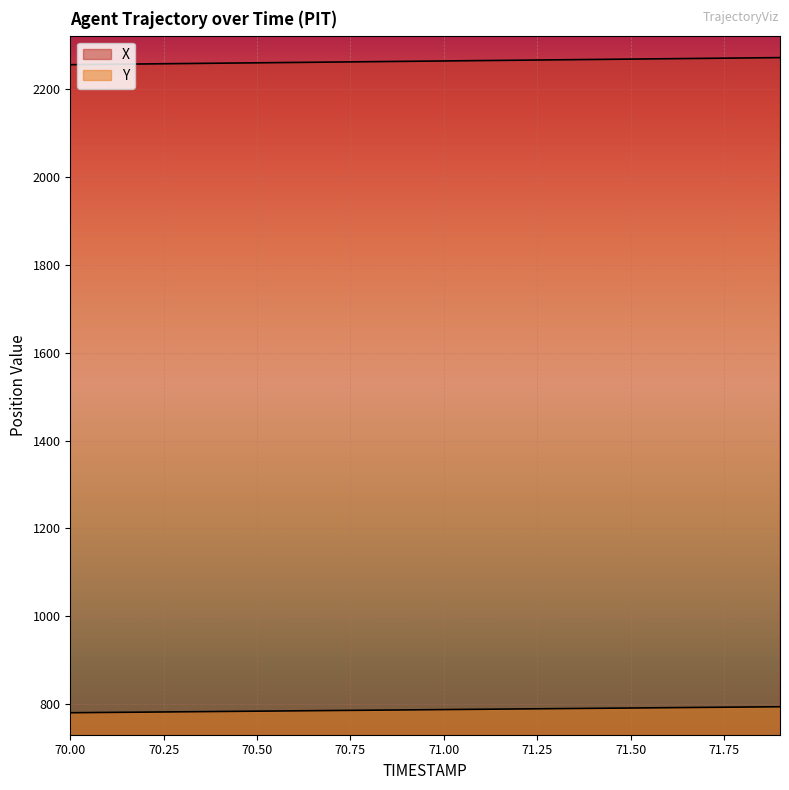

What is the difference between the Y values at 70.1 and 70.8?

5.0